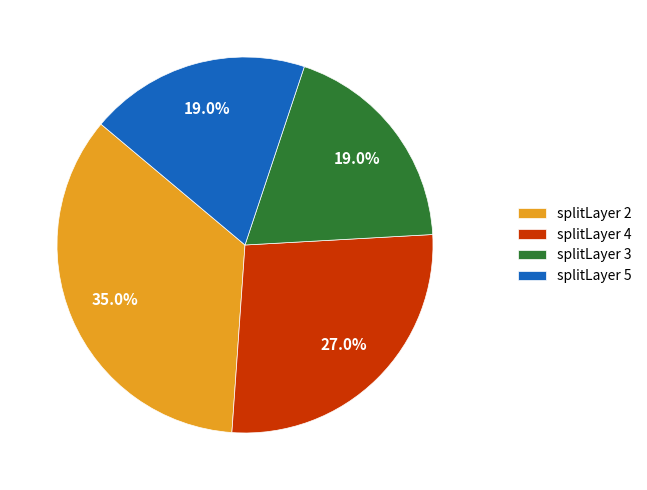

Which slice is the largest?

splitLayer 2